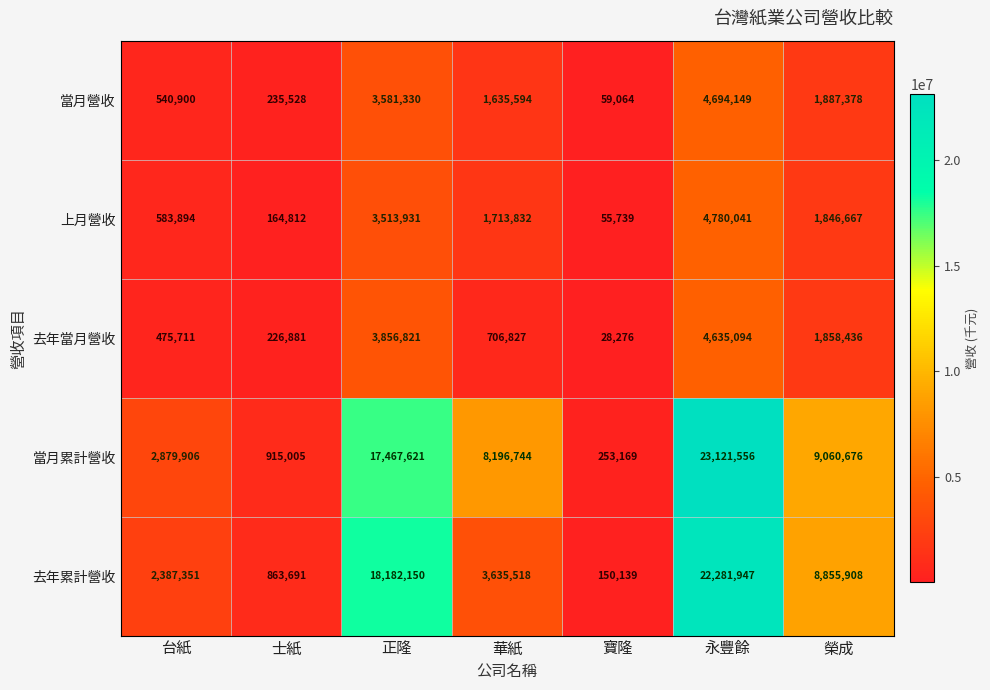

What is the total value across all series at 台紙?

6867762